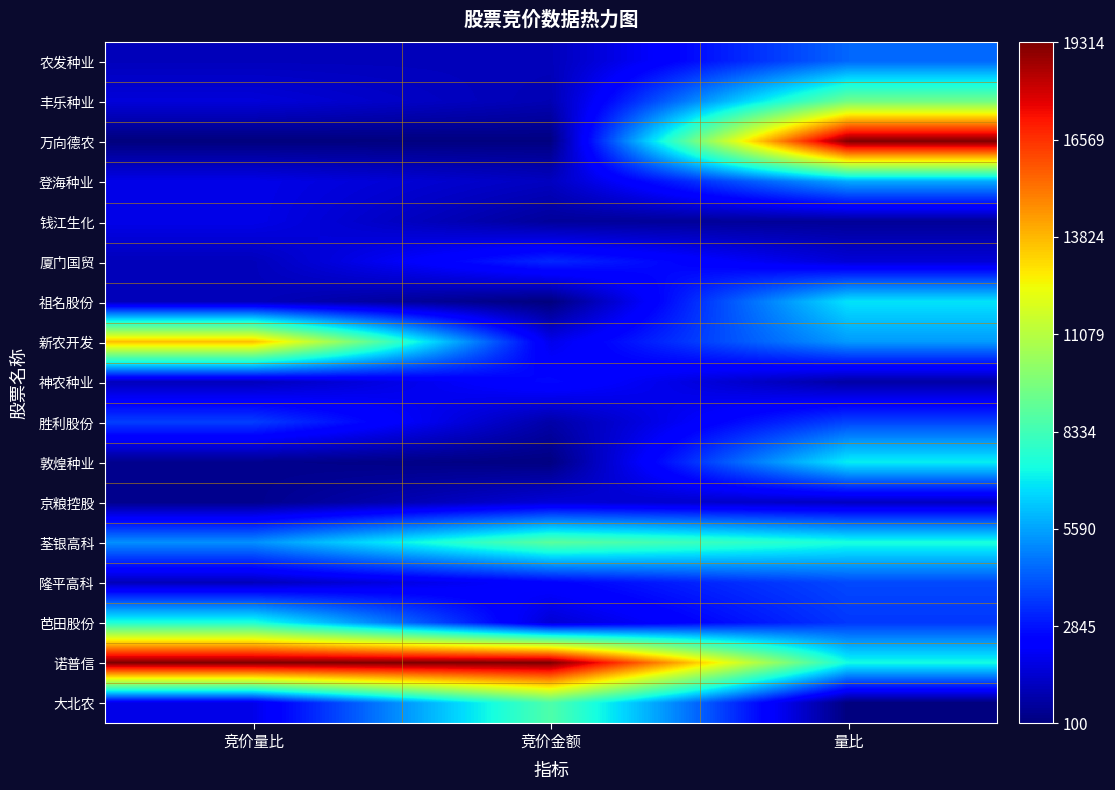

Reading left to right, transcribe all the data shown in this chart.

农发种业: 竞价量比=1124.7	竞价金额=1118.1	量比=4455.5
丰乐种业: 竞价量比=1637.1	竞价金额=991.7	量比=9421.5
万向德农: 竞价量比=100.0	竞价金额=160.7	量比=19314.0
登海种业: 竞价量比=1893.3	竞价金额=1216.7	量比=5716.4
钱江生化: 竞价量比=1893.3	竞价金额=583.3	量比=523.6
厦门国贸: 竞价量比=1124.7	竞价金额=3261.6	量比=1585.2
祖名股份: 竞价量比=1124.7	竞价金额=100.0	量比=6804.0
新农开发: 竞价量比=13677.9	竞价金额=1940.9	量比=5436.3
神农种业: 竞价量比=1124.7	竞价金额=2656.1	量比=741.1
胜利股份: 竞价量比=3686.6	竞价金额=810.5	量比=3796.3
敦煌种业: 竞价量比=356.2	竞价金额=162.6	量比=7018.6
京粮控股: 竞价量比=356.2	竞价金额=1597.3	量比=1235.9
荃银高科: 竞价量比=5223.7	竞价金额=8952.4	量比=7434.2
隆平高科: 竞价量比=1124.7	竞价金额=2464.7	量比=3892.0
芭田股份: 竞价量比=7529.4	竞价金额=1538.0	量比=3566.4
诺普信: 竞价量比=19314.0	竞价金额=19314.0	量比=7306.3
大北农: 竞价量比=1893.3	竞价金额=8658.3	量比=100.0